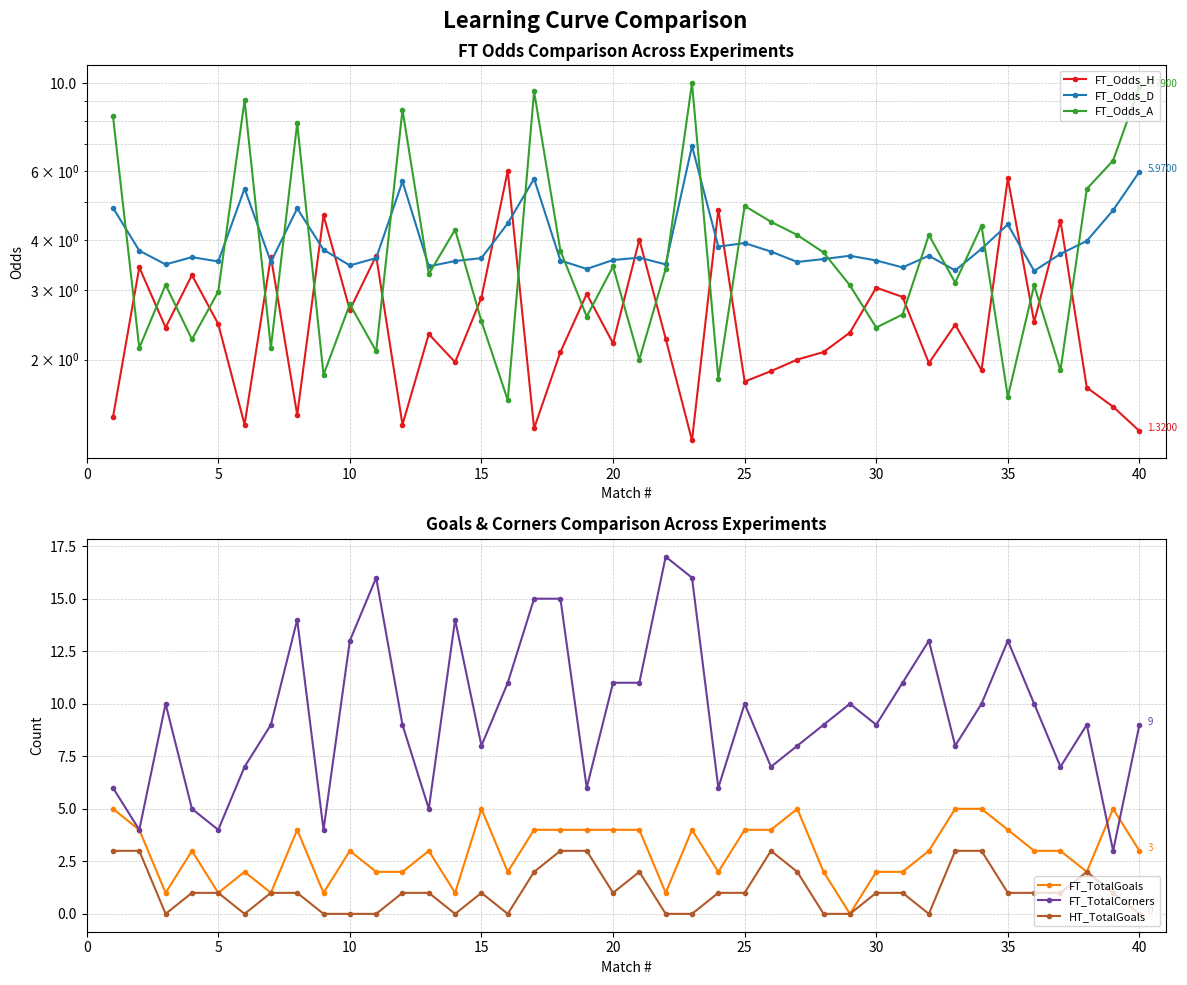

The value of FT_TotalGoals at 15 is 5. True or false?

True